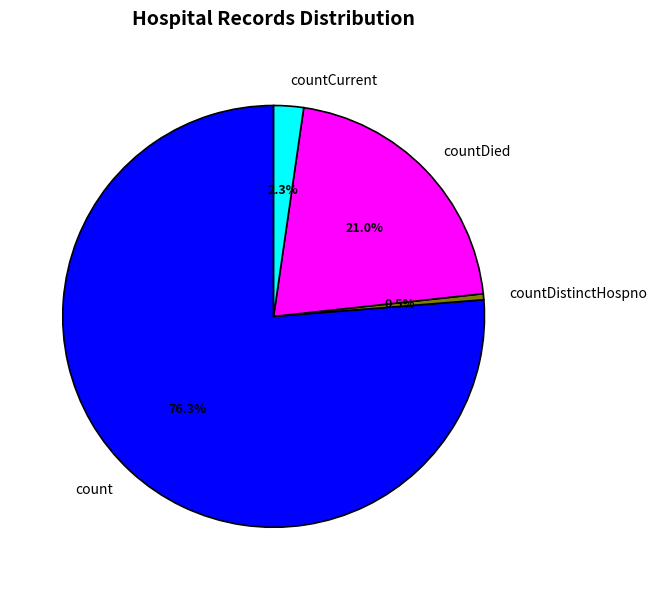

The count slice represents 76% of the pie. True or false?

True